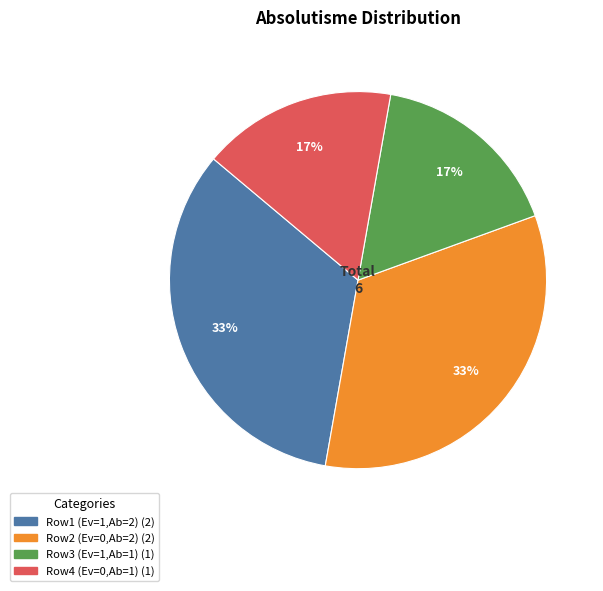

To the nearest percent, what percentage of the pie is Row2 (Ev=0,Ab=2) (2)?

33%